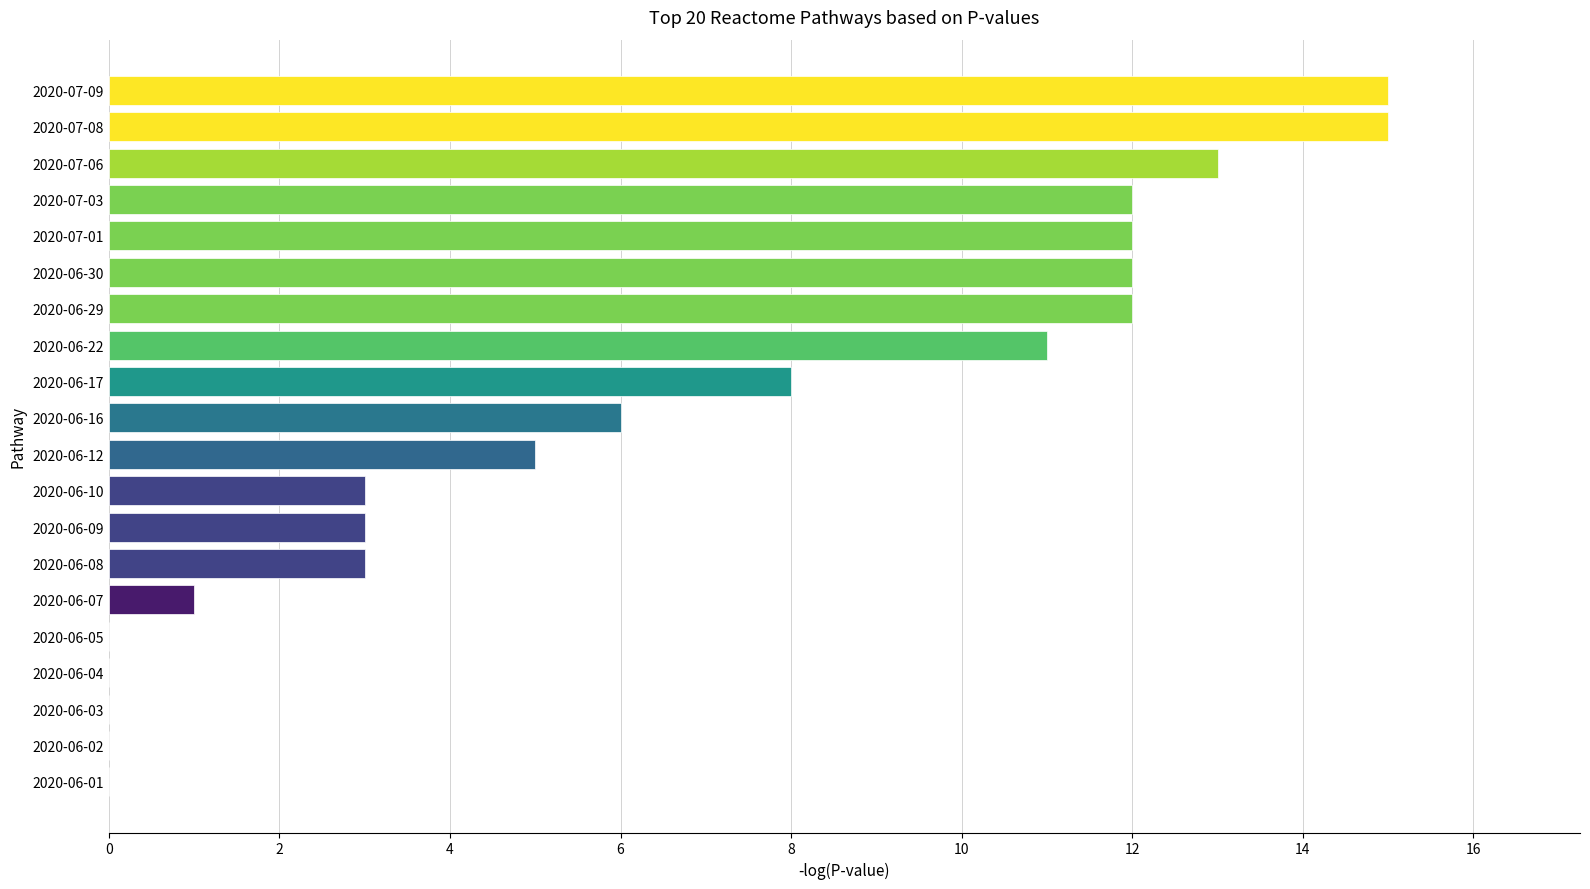

Reading top to bottom, what are all the values shown in this chart?

2020-07-09=15	2020-07-08=15	2020-07-06=13	2020-07-03=12	2020-07-01=12	2020-06-30=12	2020-06-29=12	2020-06-22=11	2020-06-17=8	2020-06-16=6	2020-06-12=5	2020-06-10=3	2020-06-09=3	2020-06-08=3	2020-06-07=1	2020-06-05=0	2020-06-04=0	2020-06-03=0	2020-06-02=0	2020-06-01=0